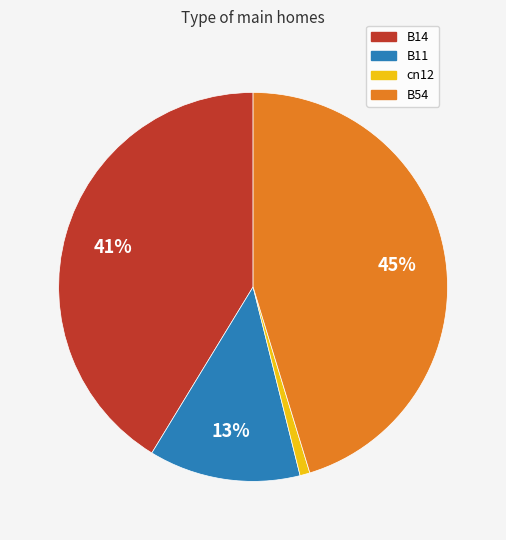

Count the number of slices in the pie.

4